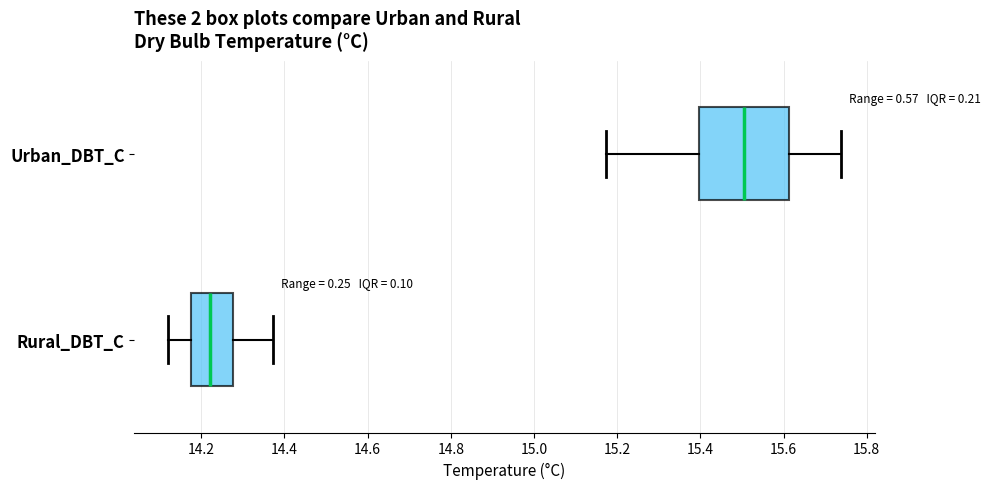

Which box's median line is the furthest to the right?

Urban_DBT_C